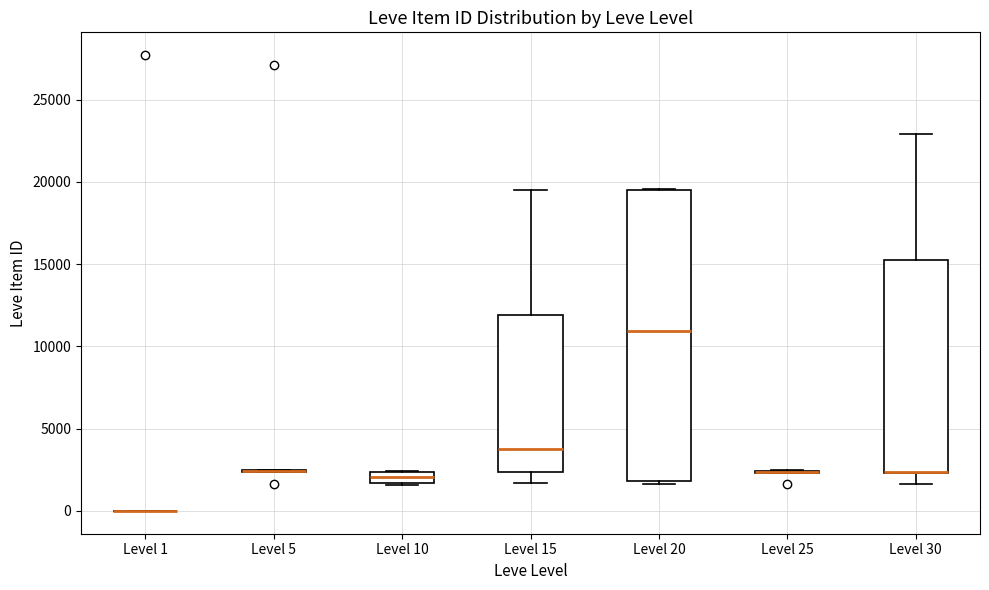

Comparing the boxes themselves (not the whiskers), which one is the tallest?

Level 20